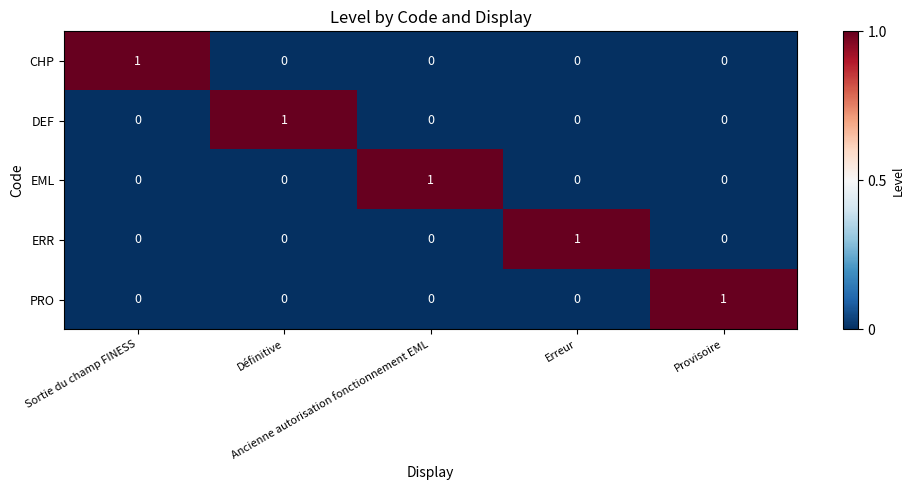

At how many categories does at least one series exceed 0?

5